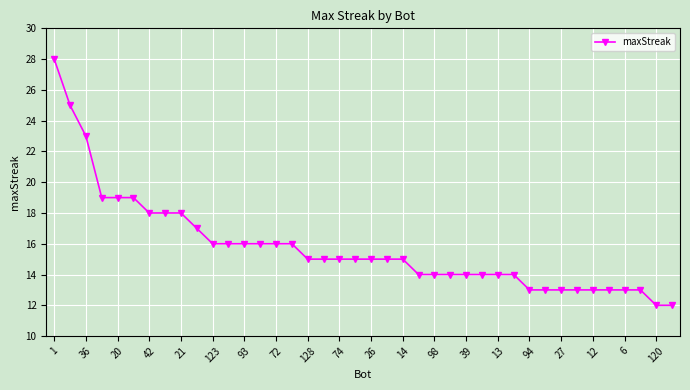

What is the minimum value shown in the chart?

12